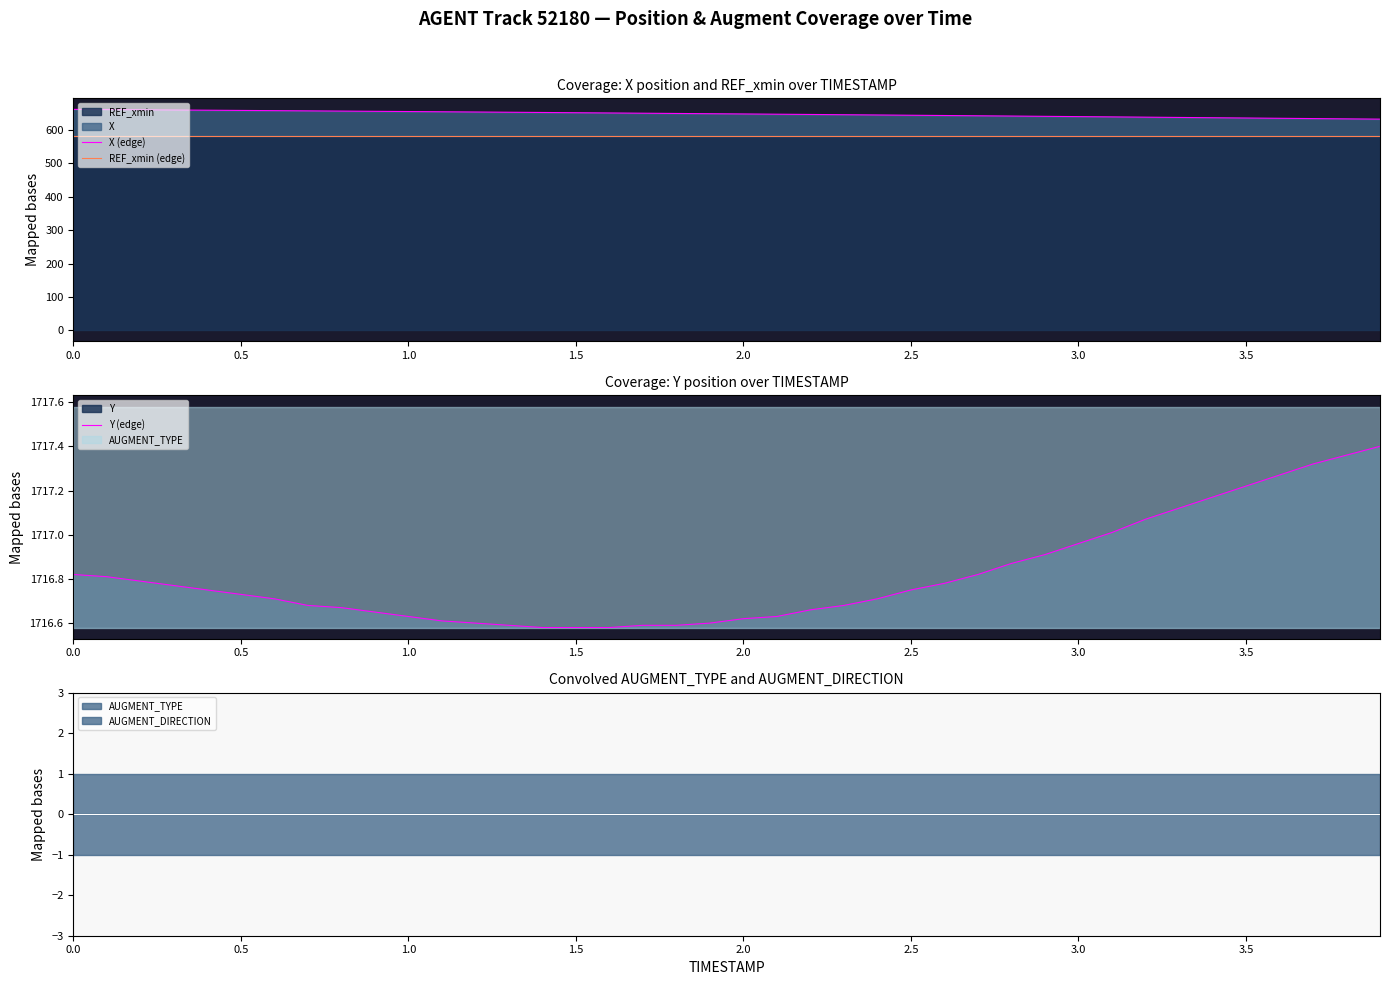

Which series has the largest total across all categories?

Y (edge)